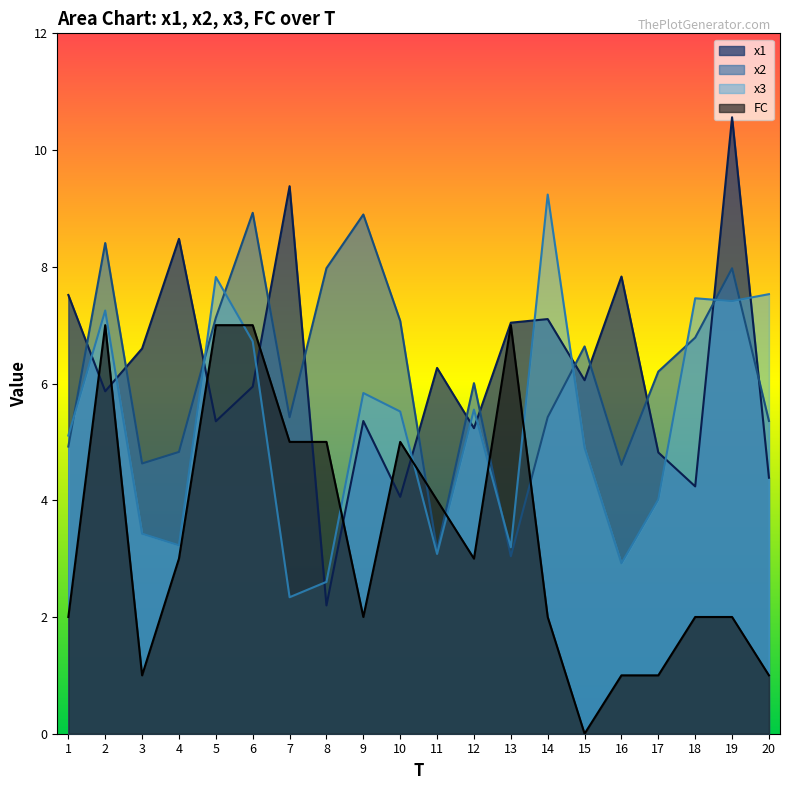

Reading right to left, transcribe all the data shown in this chart.

x1: 4.4	10.6	4.2	4.8	7.8	6.1	7.1	7.0	5.2	6.3	4.1	5.4	2.2	9.4	5.9	5.4	8.5	6.6	5.9	7.5
x2: 5.4	8.0	6.8	6.2	4.6	6.6	5.4	3.0	6.0	3.1	7.1	8.9	8.0	5.4	8.9	7.1	4.8	4.6	8.4	4.9
x3: 7.5	7.4	7.5	4.0	2.9	4.9	9.2	3.2	5.6	3.1	5.5	5.8	2.6	2.3	6.7	7.8	3.2	3.4	7.3	5.1
FC: 1.0	2.0	2.0	1.0	1.0	0.0	2.0	7.0	3.0	4.0	5.0	2.0	5.0	5.0	7.0	7.0	3.0	1.0	7.0	2.0